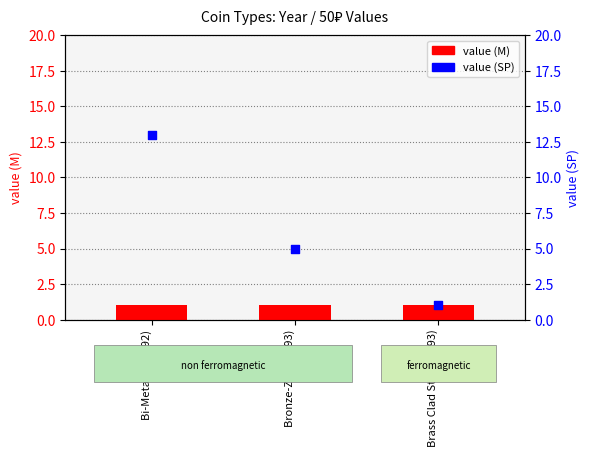

What are all the series names shown in the legend?

value (M), value (SP)